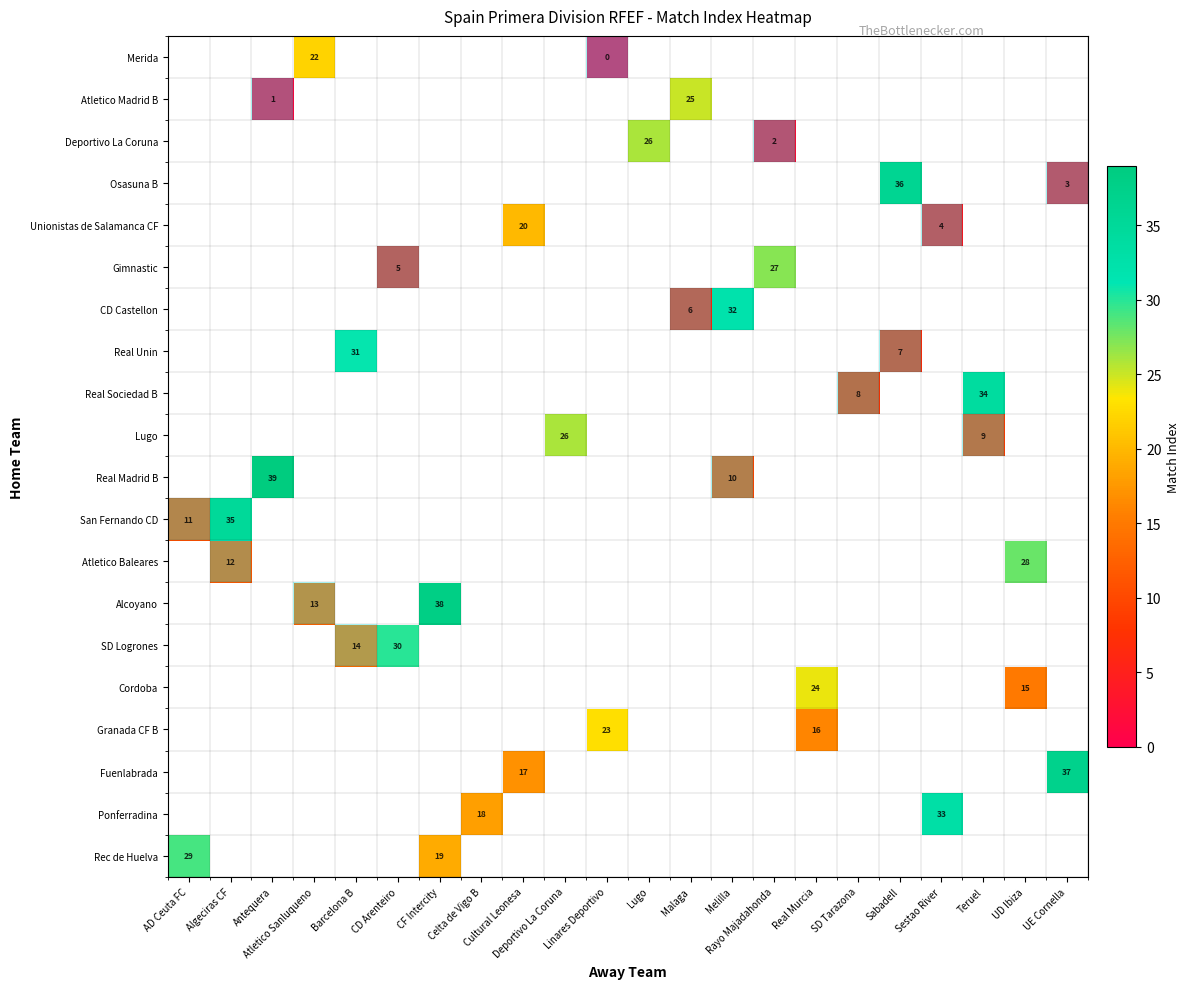

Which has a higher value, Real Murcia or UE Cornella?

UE Cornella